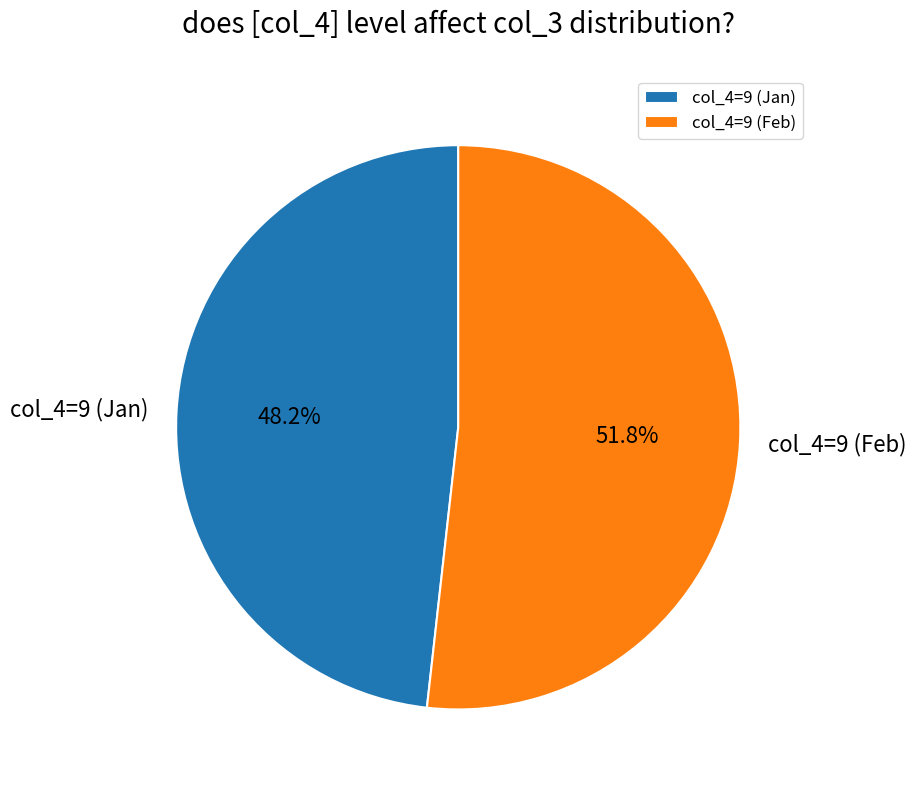

How much of the chart is everything except col_4=9 (Jan)?

51.8%